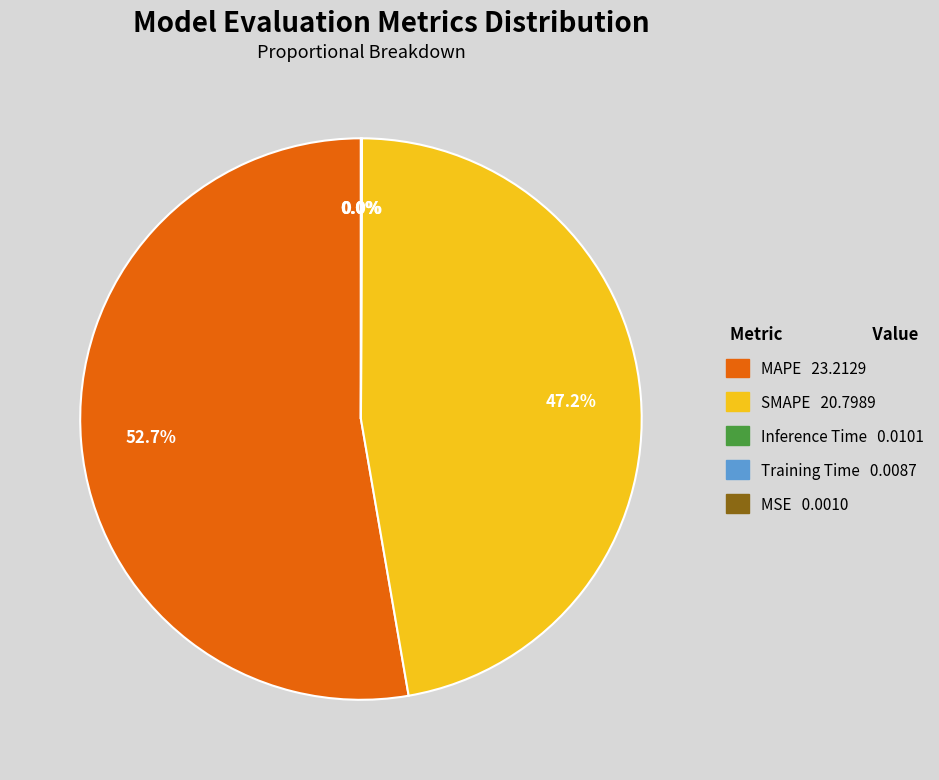

What is the majority slice?

MAPE